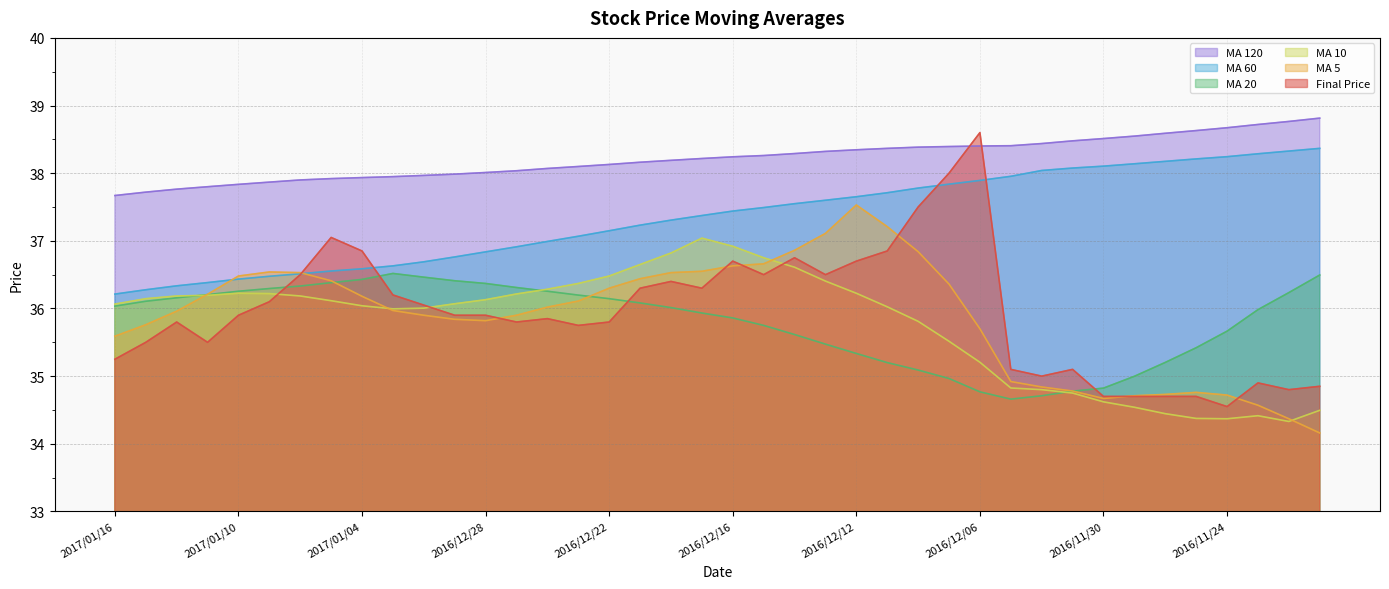

How many data points in finial_price are less than 35?

8